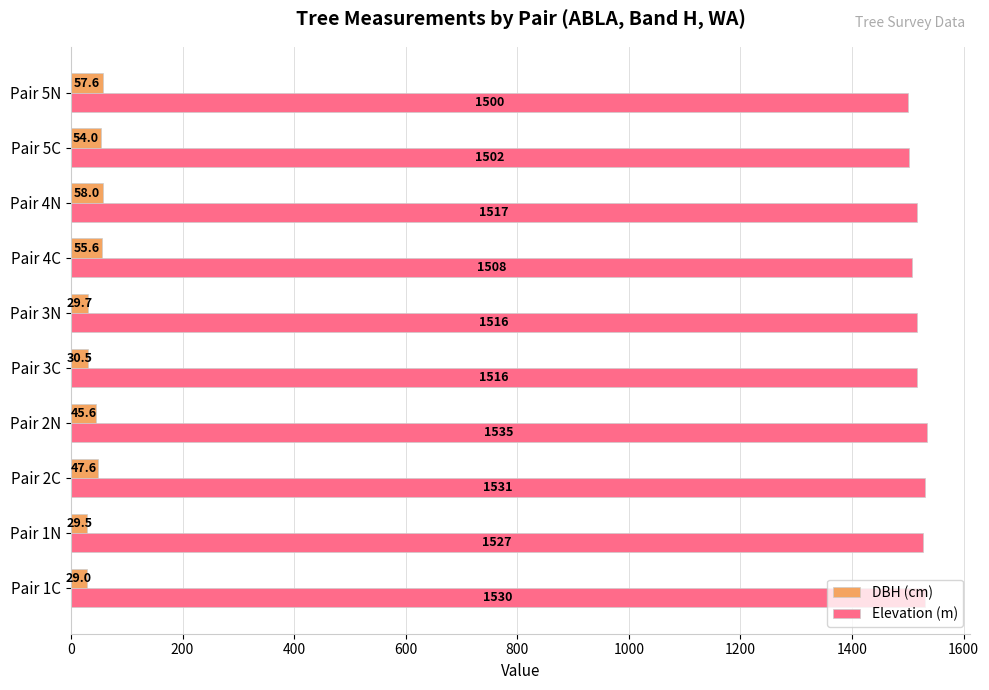

What is the minimum value shown in the chart?

29.0